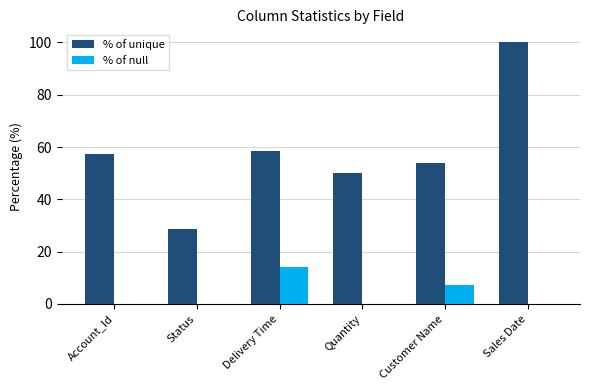

Which series has the largest total across all categories?

% of unique